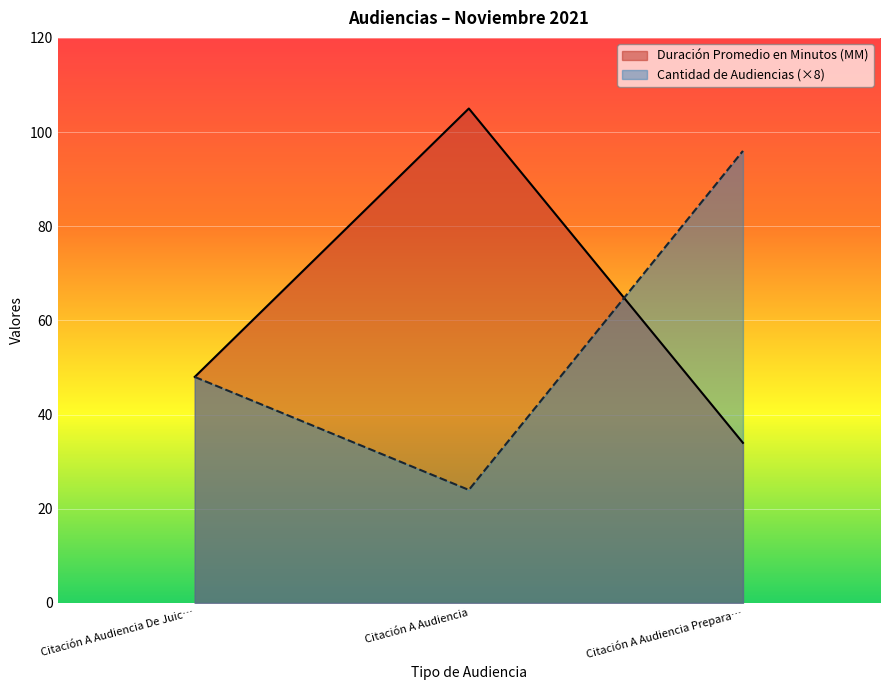

Which series has the widest spread of values?

Cantidad de Audiencias